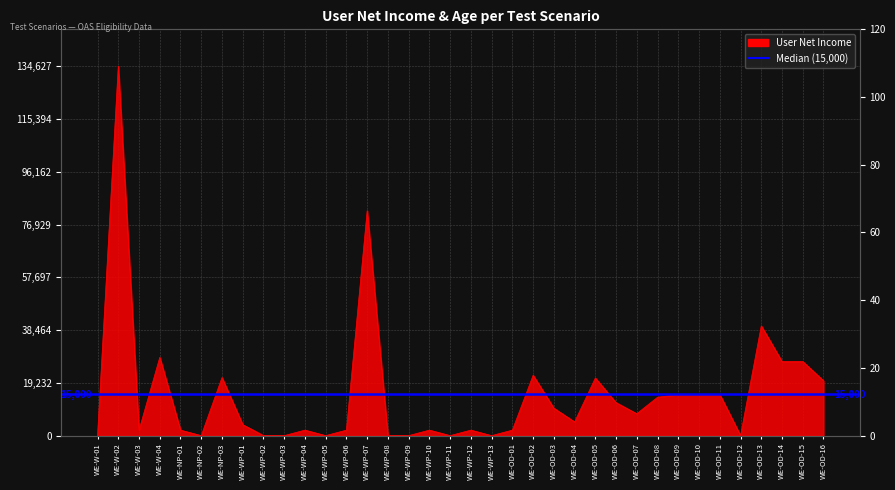

At how many categories does at least one series exceed 51961?

2